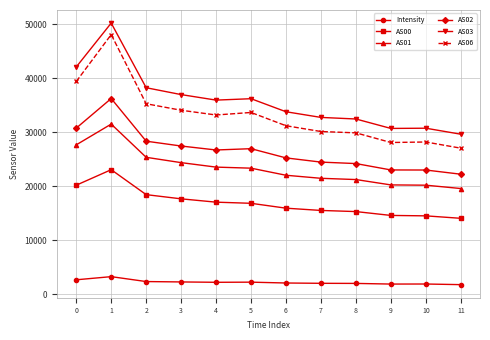

True or false: AS02 and AS00 intersect in this chart.

False